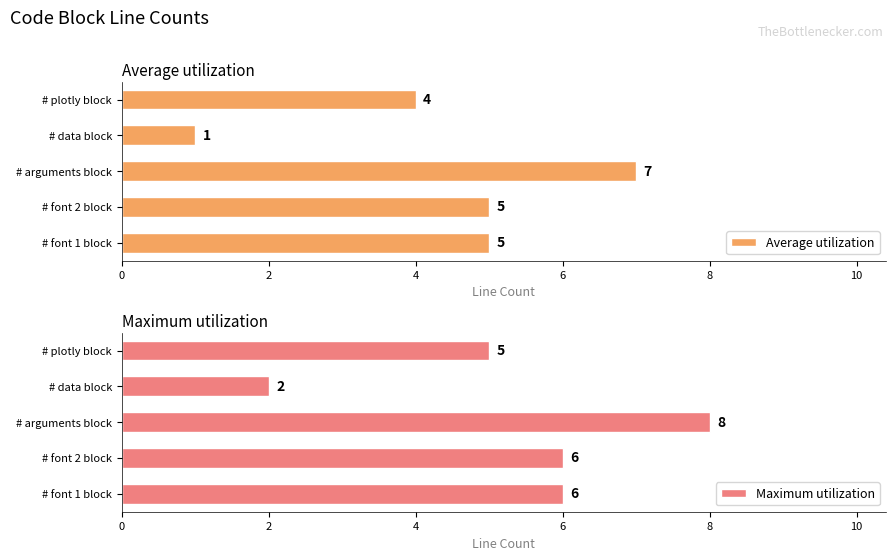

Is it true that Maximum utilization equals 1 at # data block?

False